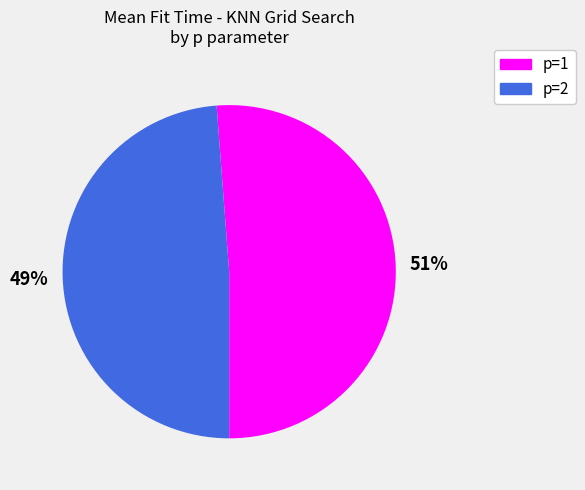

What is the smallest slice in the pie chart?

p=2